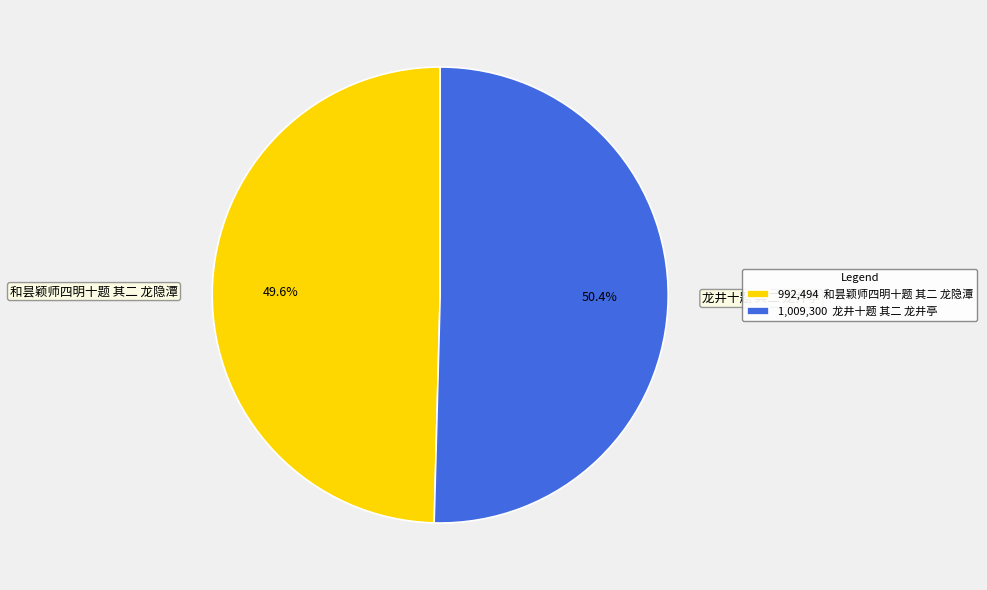

Does 和昙颖师四明十题 其二 龙隐潭 represent more than half of the total?

No